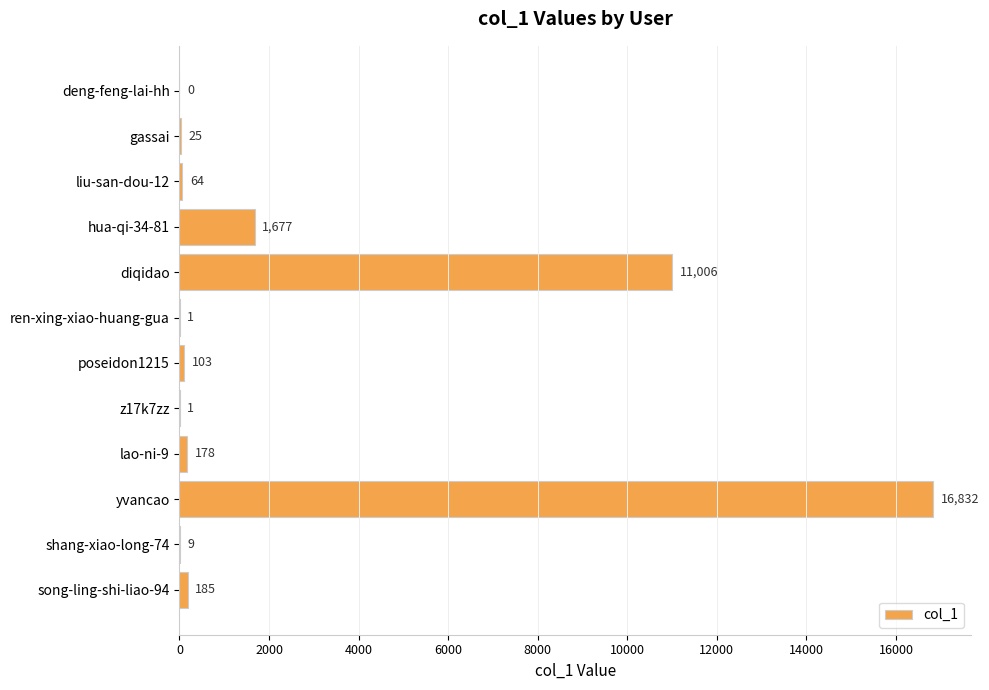

How many distinct data groups are displayed?

1